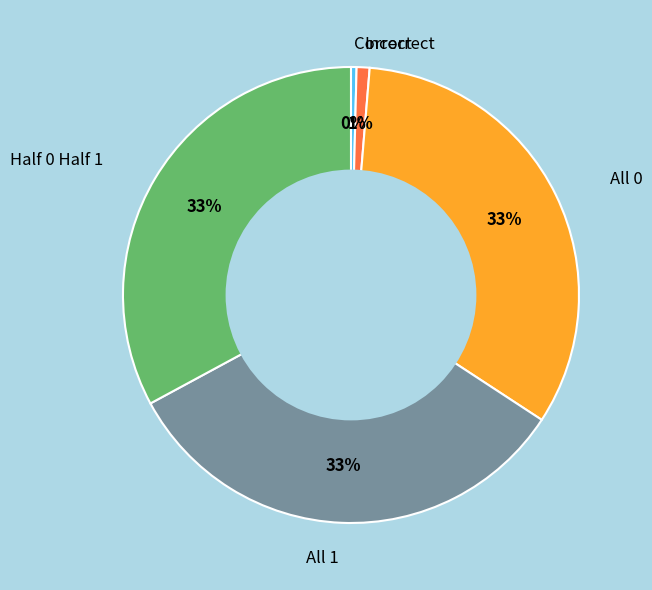

The All 0 slice represents 33% of the pie. True or false?

True